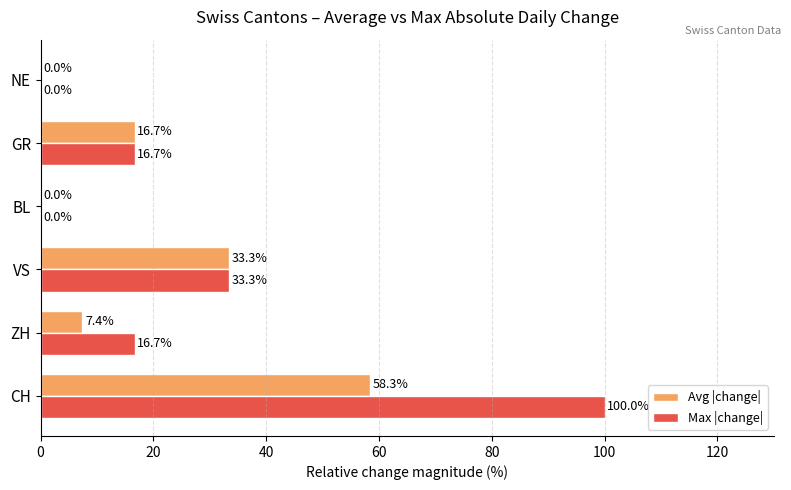

Which series changed the most between CH and NE?

Max |change|